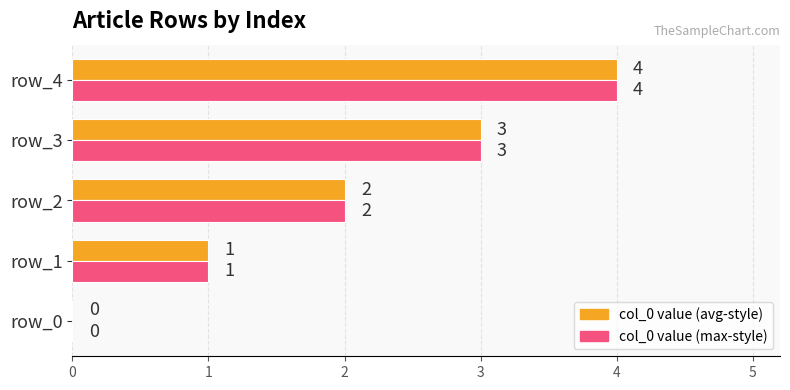

True or false: col_0 value (avg-style) has a value of 0 at row_0.

True